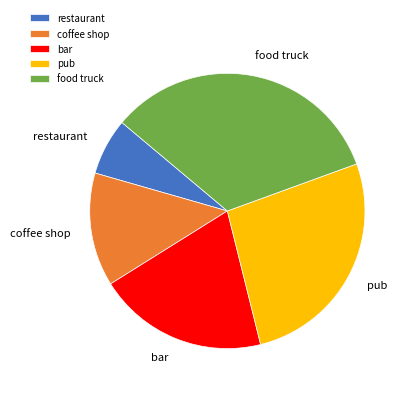

How many segments does this pie chart have?

5